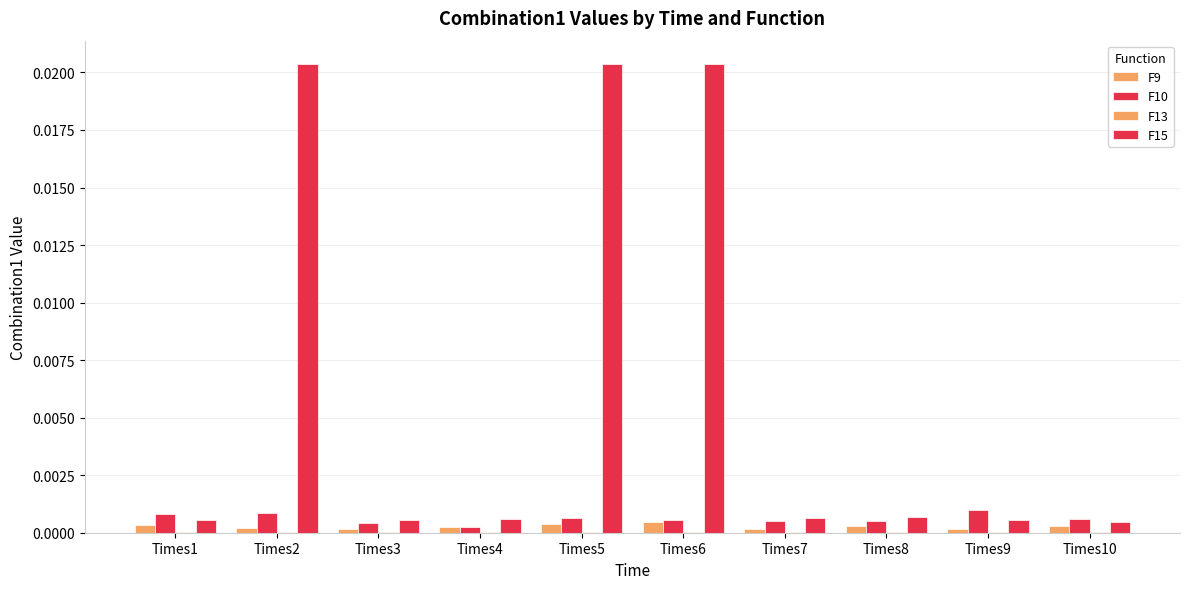

Which series has the largest total across all categories?

F15